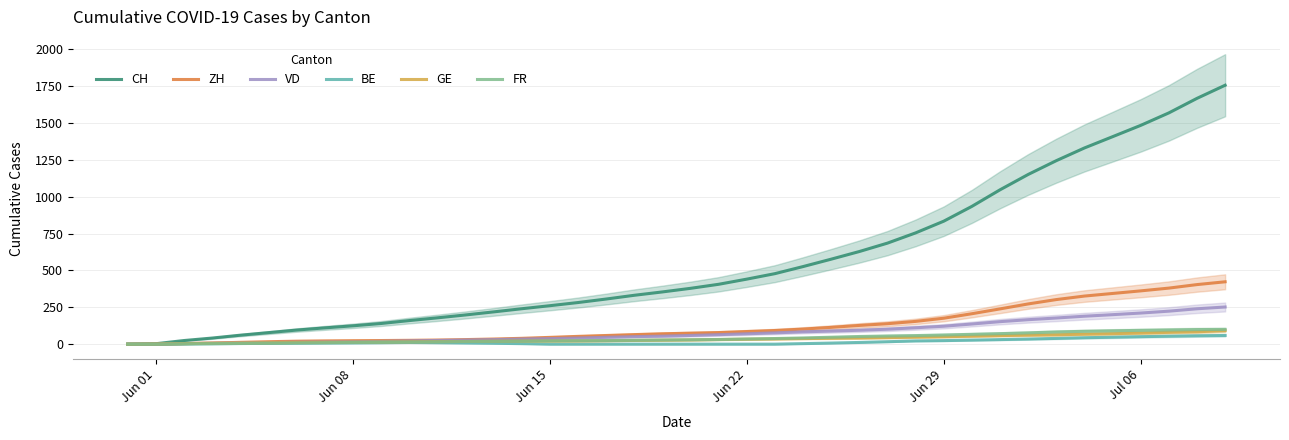

What is the highest value of the GE series?

92.0